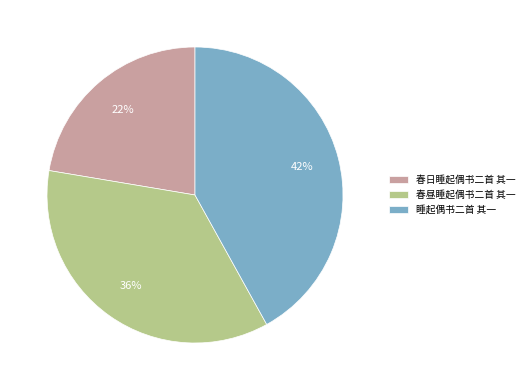

How many segments does this pie chart have?

3